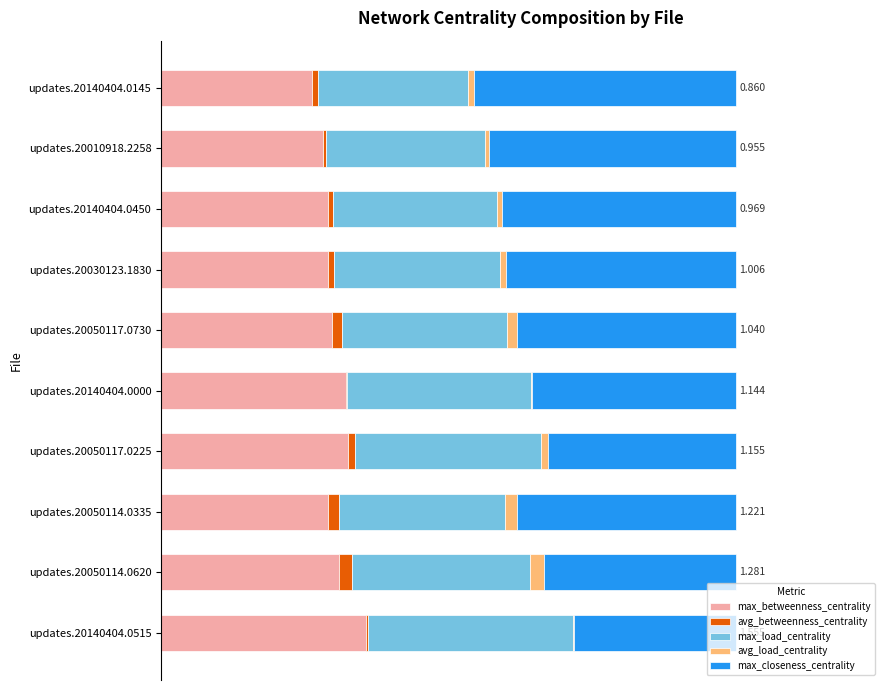

Reading left to right, list all the values displayed in this chart.

max_betweenness_centrality: 0.4	0.3	0.3	0.3	0.3	0.3	0.3	0.3	0.3	0.3
avg_betweenness_centrality: 0.0	0.0	0.0	0.0	0.0	0.0	0.0	0.0	0.0	0.0
max_load_centrality: 0.4	0.3	0.3	0.3	0.3	0.3	0.3	0.3	0.3	0.3
avg_load_centrality: 0.0	0.0	0.0	0.0	0.0	0.0	0.0	0.0	0.0	0.0
max_closeness_centrality: 0.3	0.3	0.4	0.3	0.4	0.4	0.4	0.4	0.4	0.5